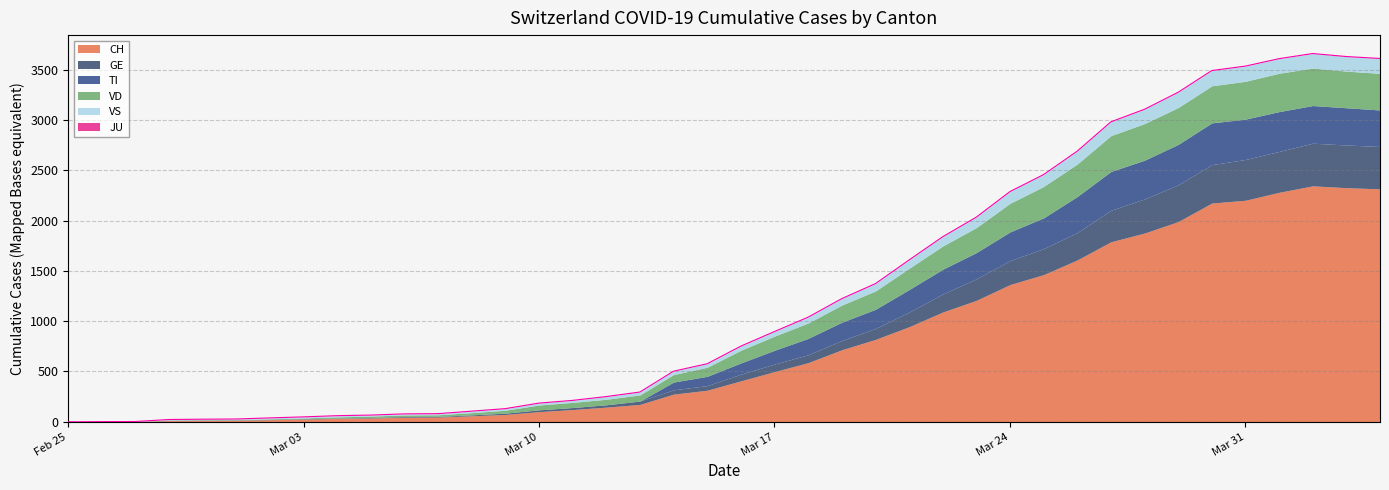

What is the spread (max minus min) of values at 2020-03-06?

46